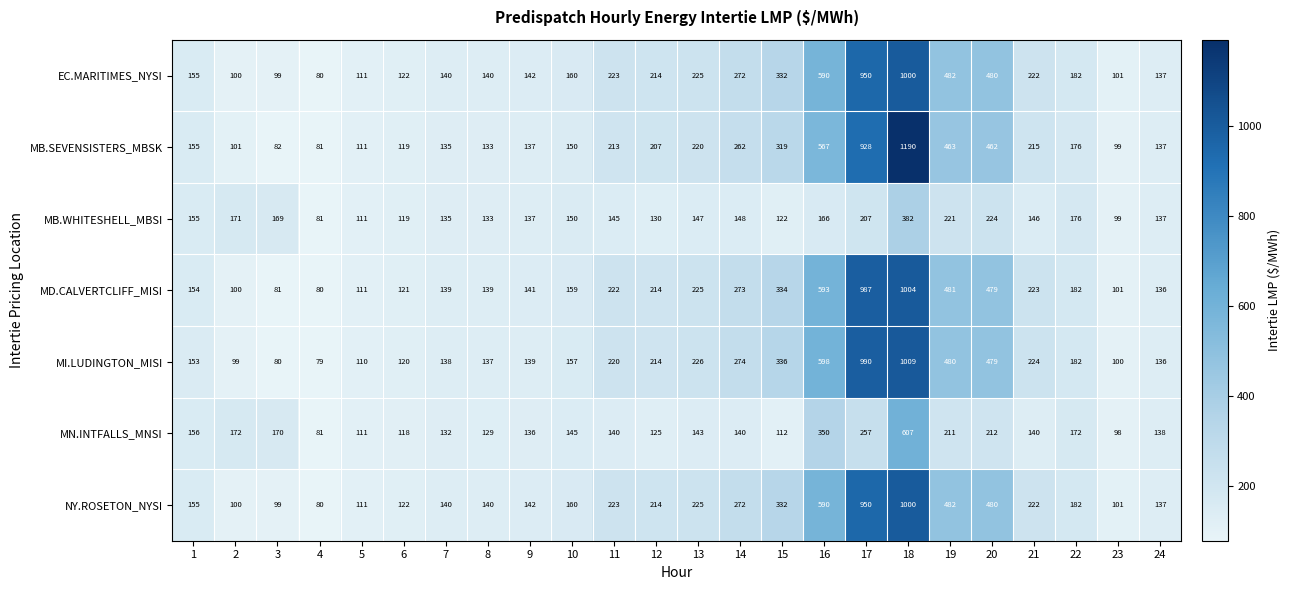

Which label corresponds to the largest value in the chart?

18